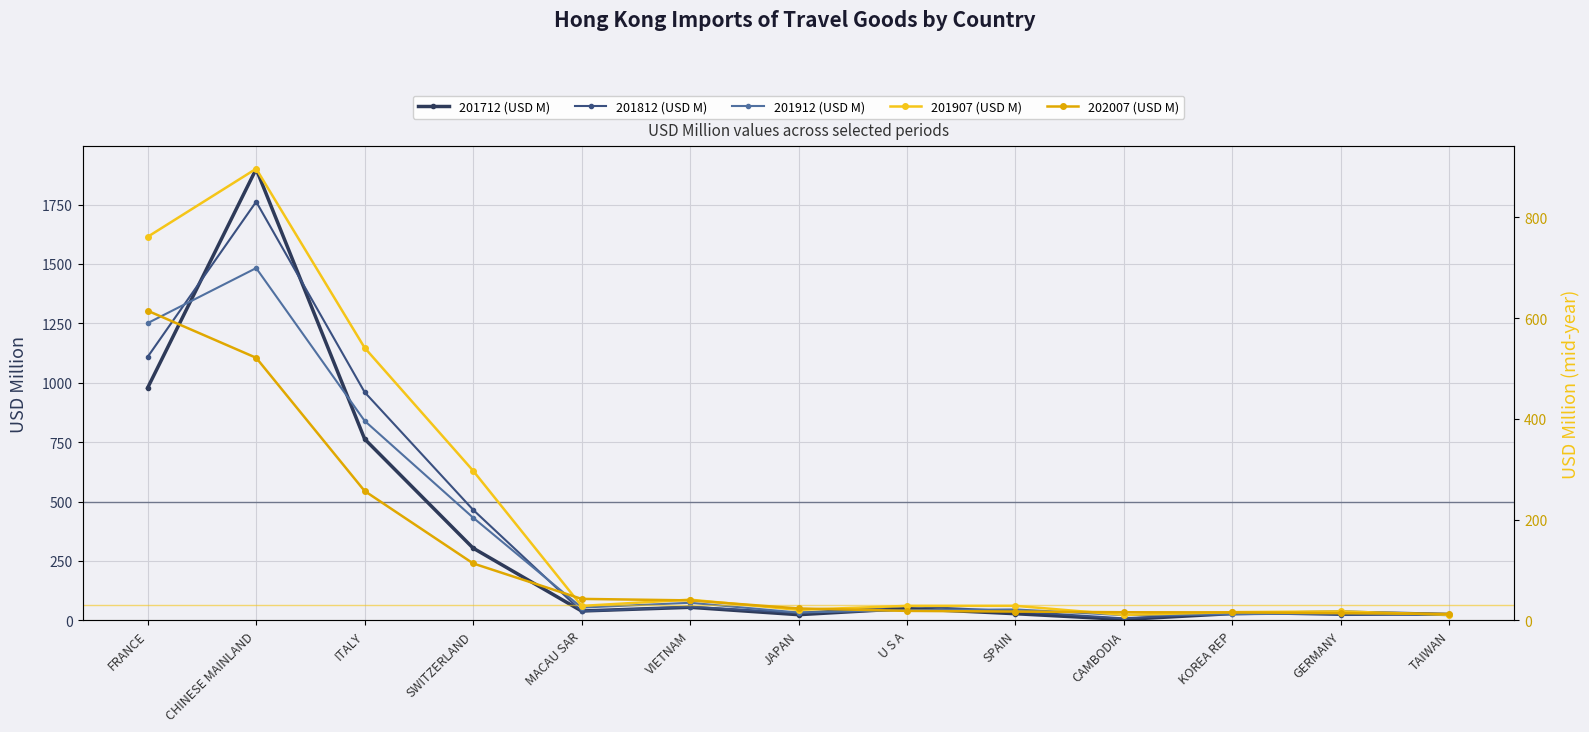

What value does the 201712 (USD M) series have at TAIWAN?

24.7